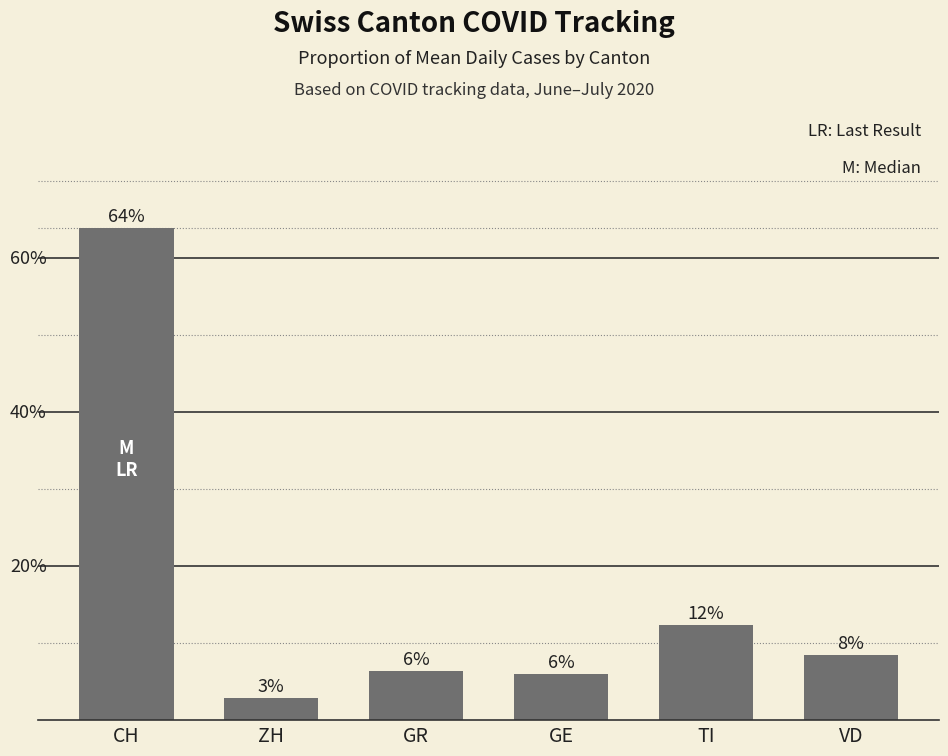

Reading right to left, extract all data points from this chart.

0.1	0.1	0.1	0.1	0.0	0.6